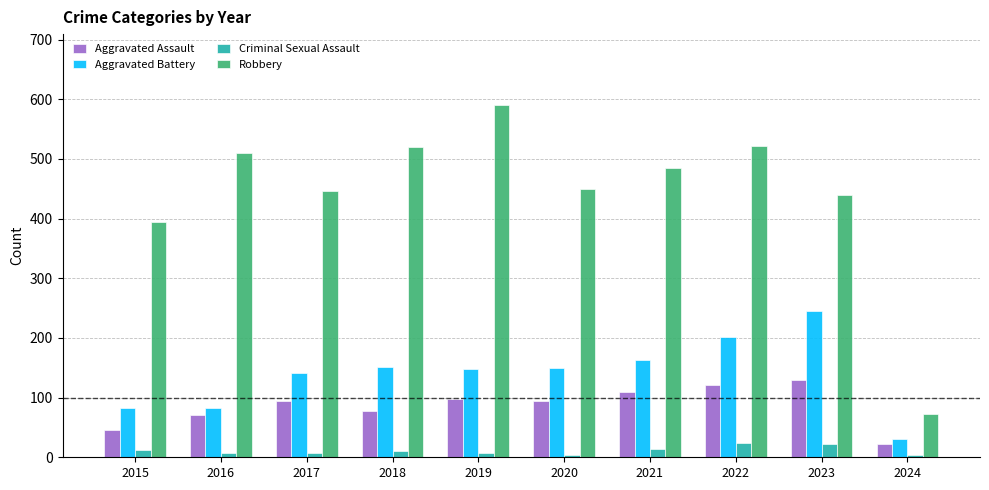

Which series has the largest total across all categories?

Robbery